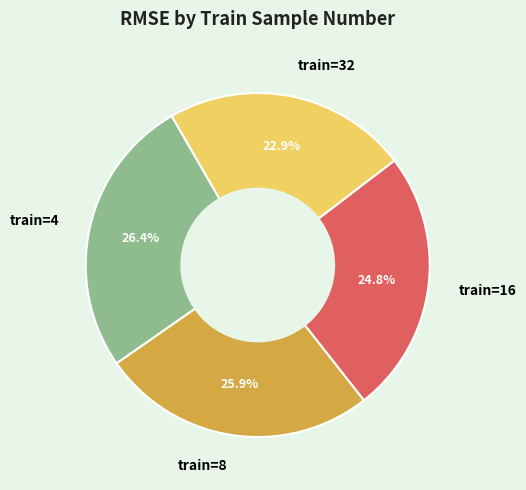

Is there a majority slice in this chart?

No